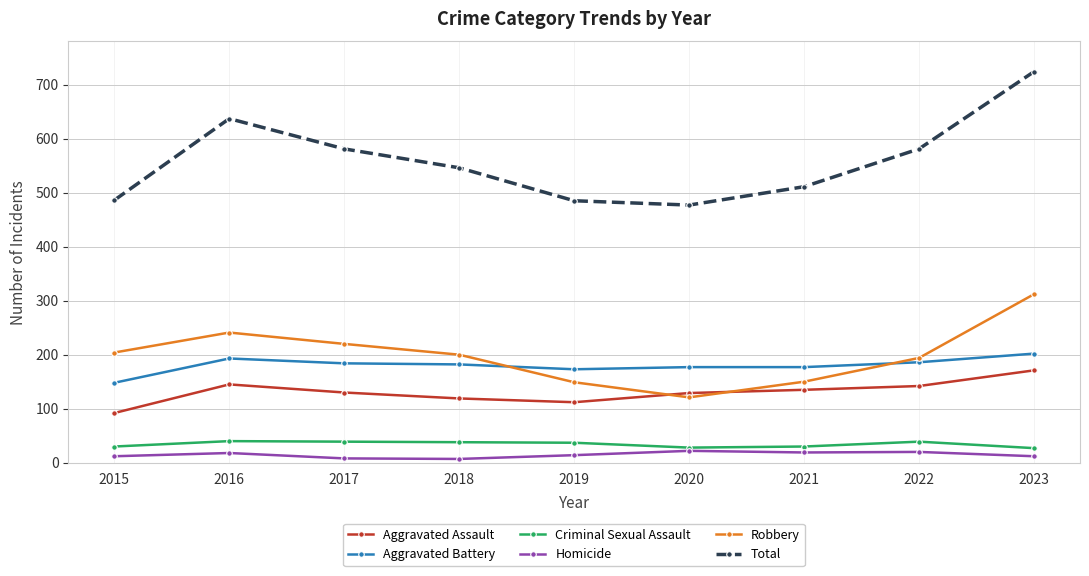

Is this an area chart (filled region under the line)?

No